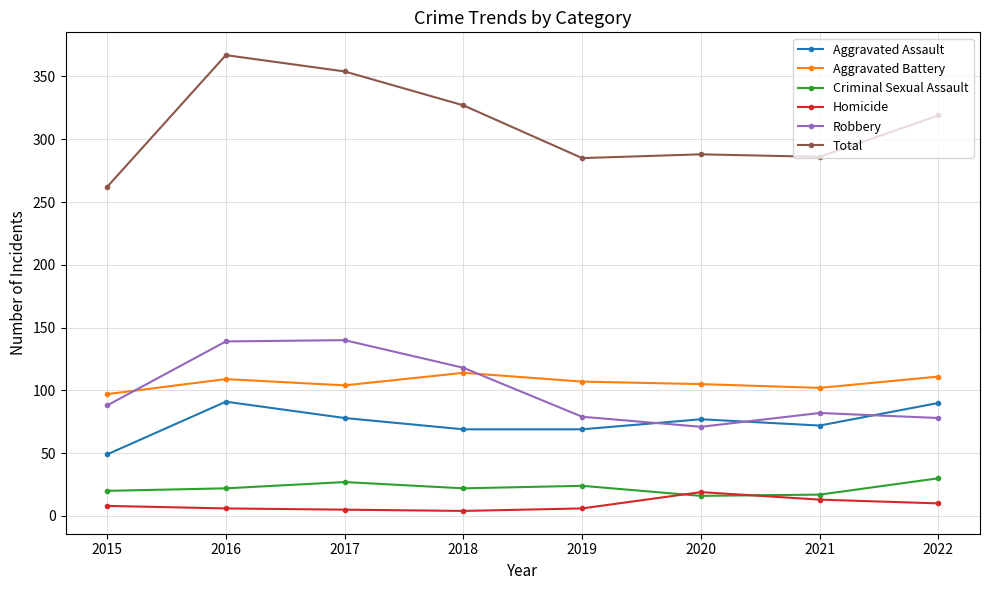

What are all the series names shown in the legend?

Aggravated Assault, Aggravated Battery, Criminal Sexual Assault, Homicide, Robbery, Total